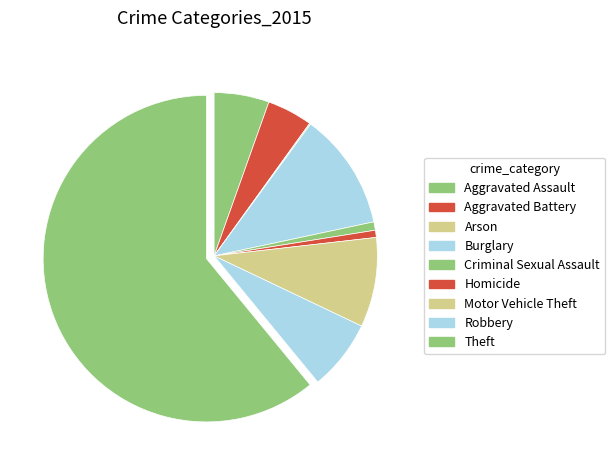

To the nearest percent, what is the average slice percentage?

11%